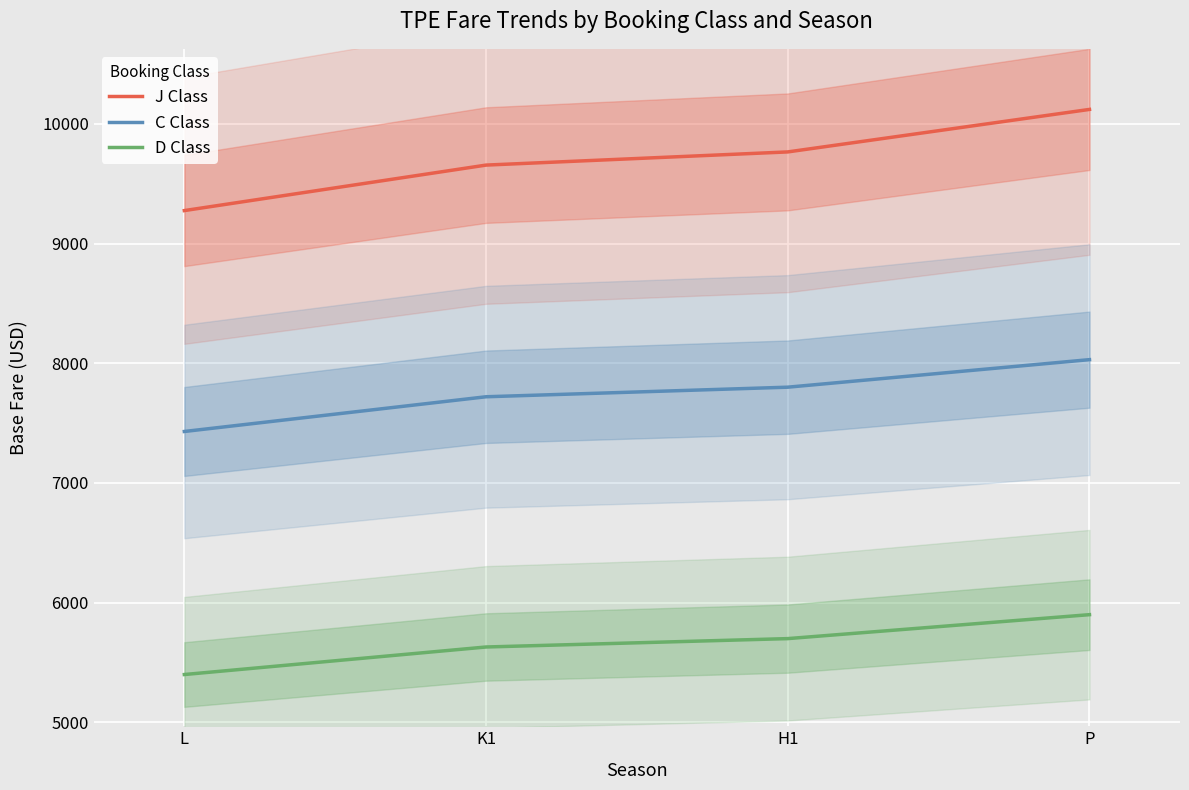

What value does the J Class series have at K1, to the nearest 50?

9650